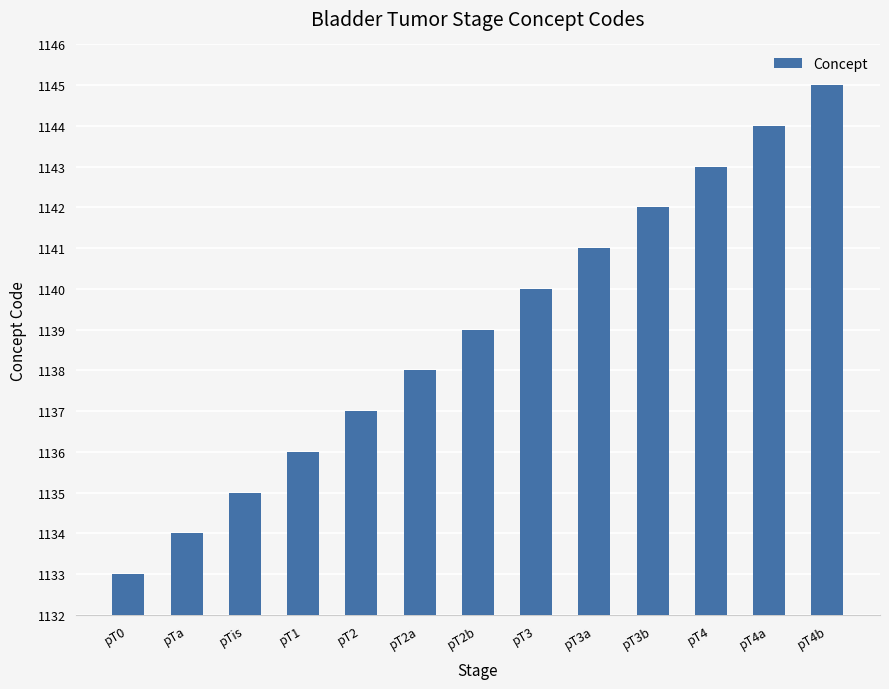

At which category does the chart reach its peak across all series?

pT4b